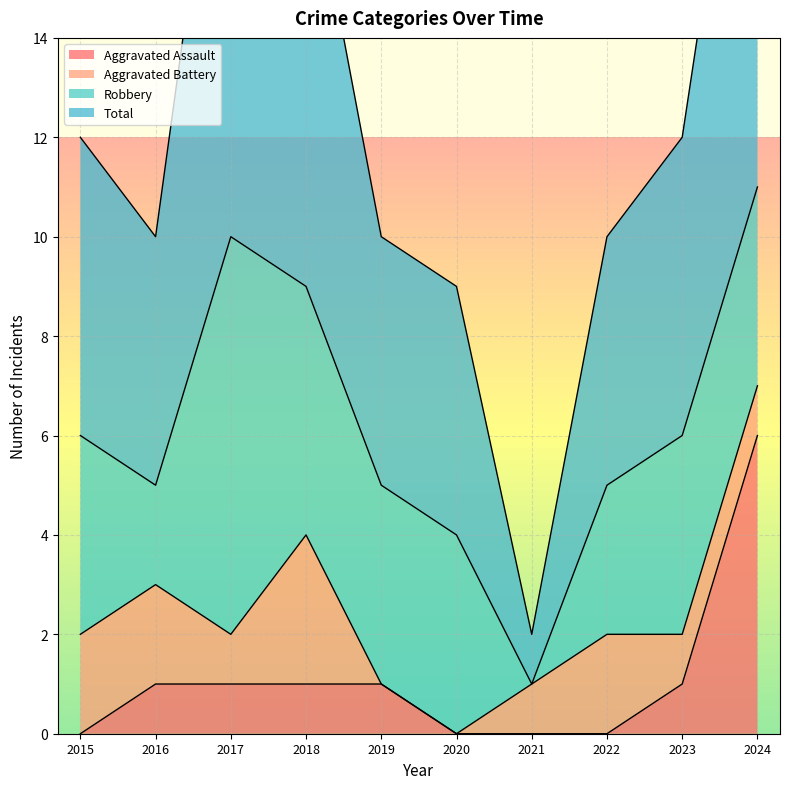

What is the spread (max minus min) of values at 2024?

16